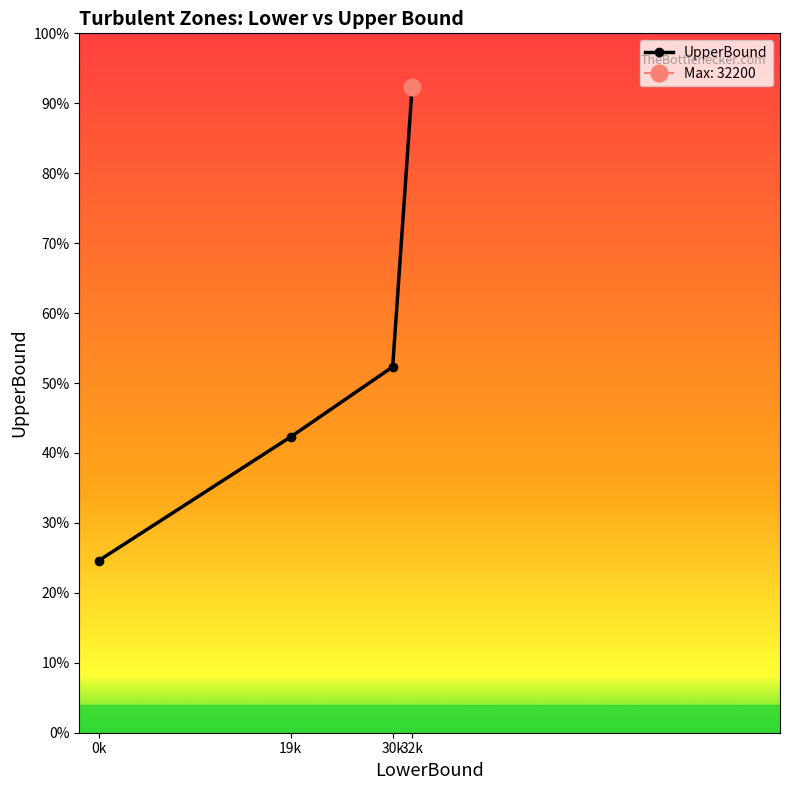

Reading right to left, list all the values displayed in this chart.

60000	34000	27500	16000